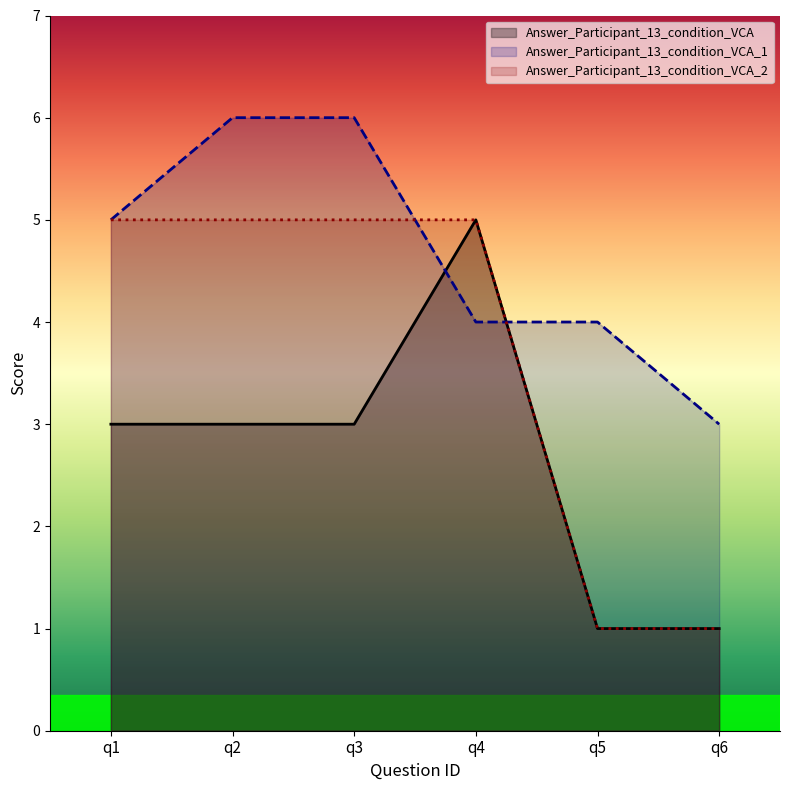

At which label is Answer_Participant_13_condition_VCA_1 closest to 4?

q4